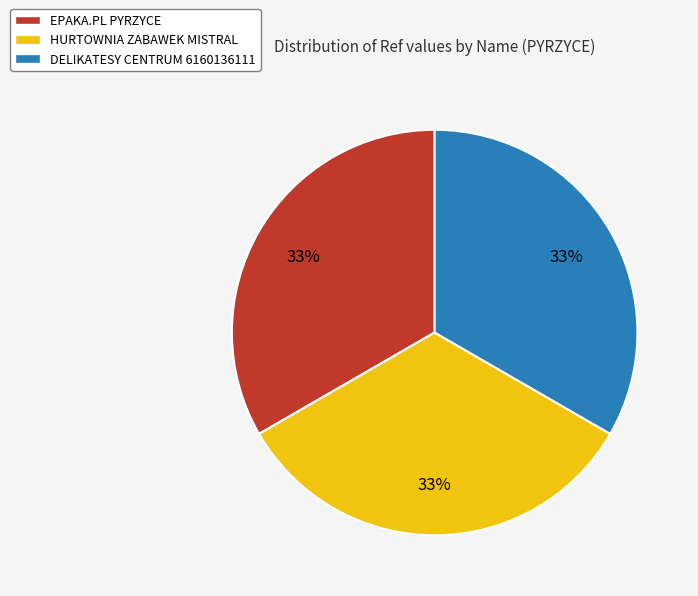

What is the ratio of the value at HURTOWNIA ZABAWEK MISTRAL to the value at DELIKATESY CENTRUM 6160136111?

1.0